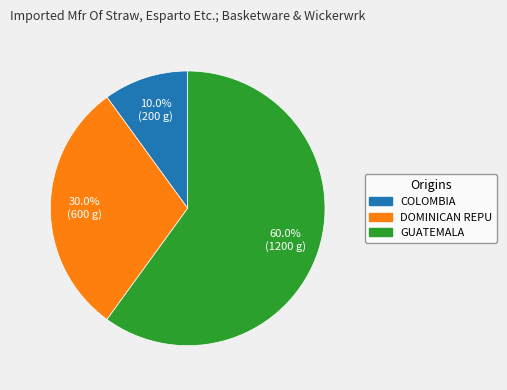

Is there a majority slice in this chart?

Yes